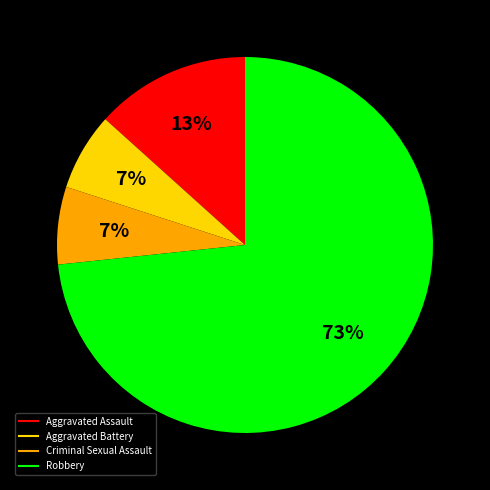

Between Robbery and Aggravated Assault, which is larger?

Robbery